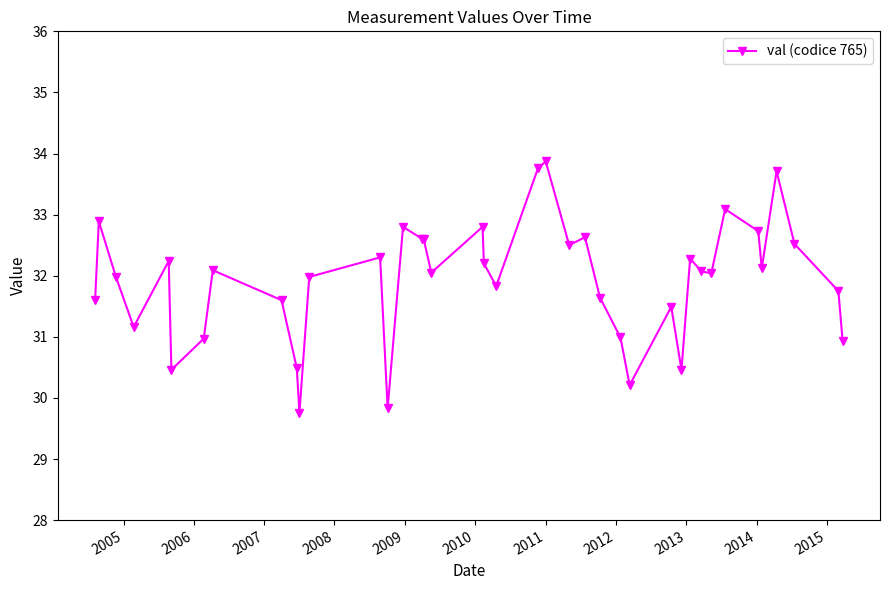

What is the sum of all values?

1277.0